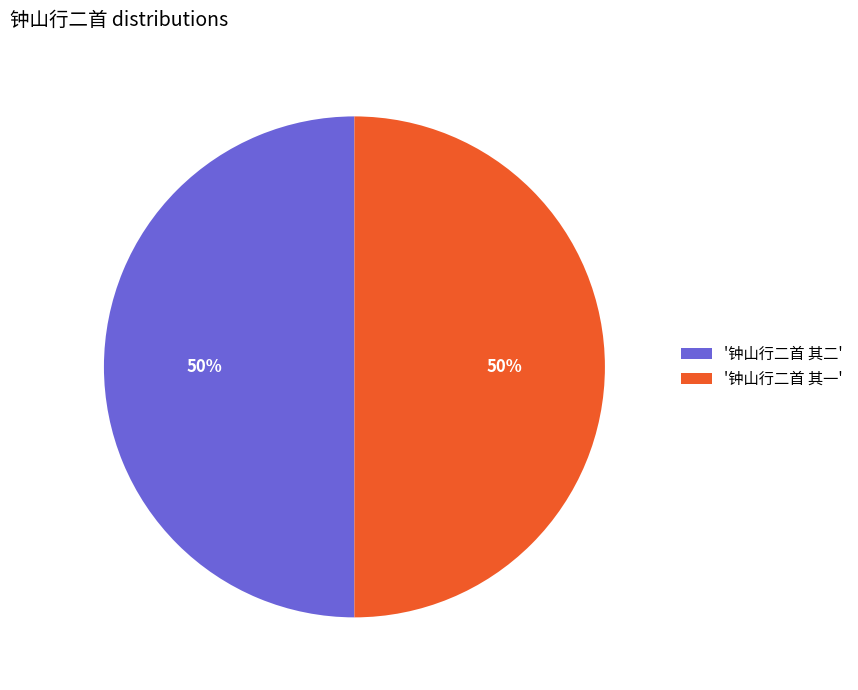

Is it true that '钟山行二首 其二' is 42% of the pie?

False